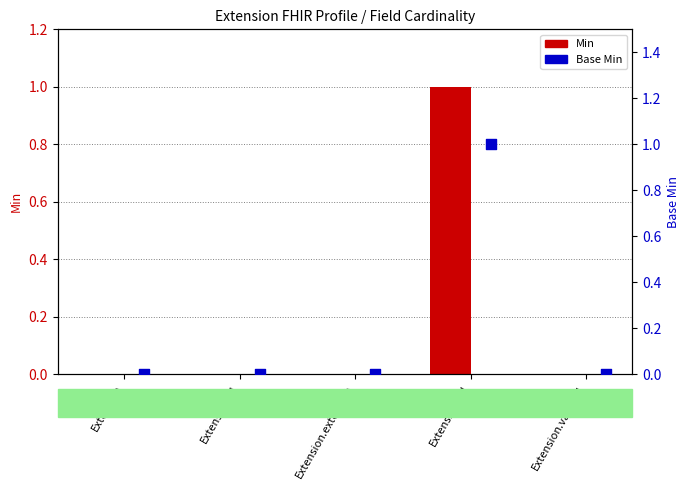

Which series contains the highest Y value?

Min